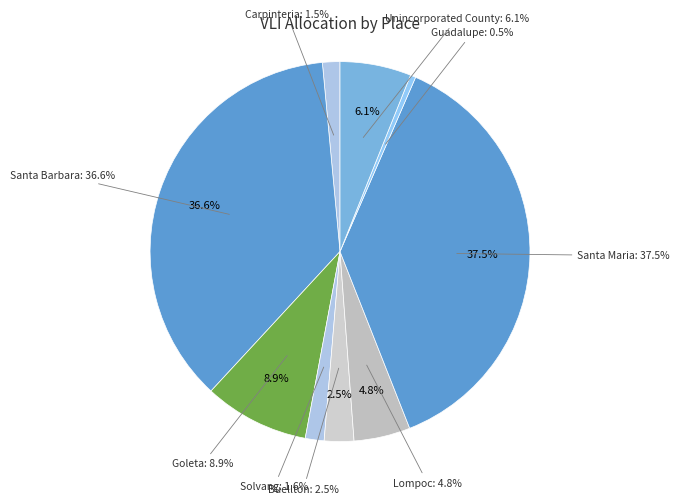

Count the number of slices in the pie.

9